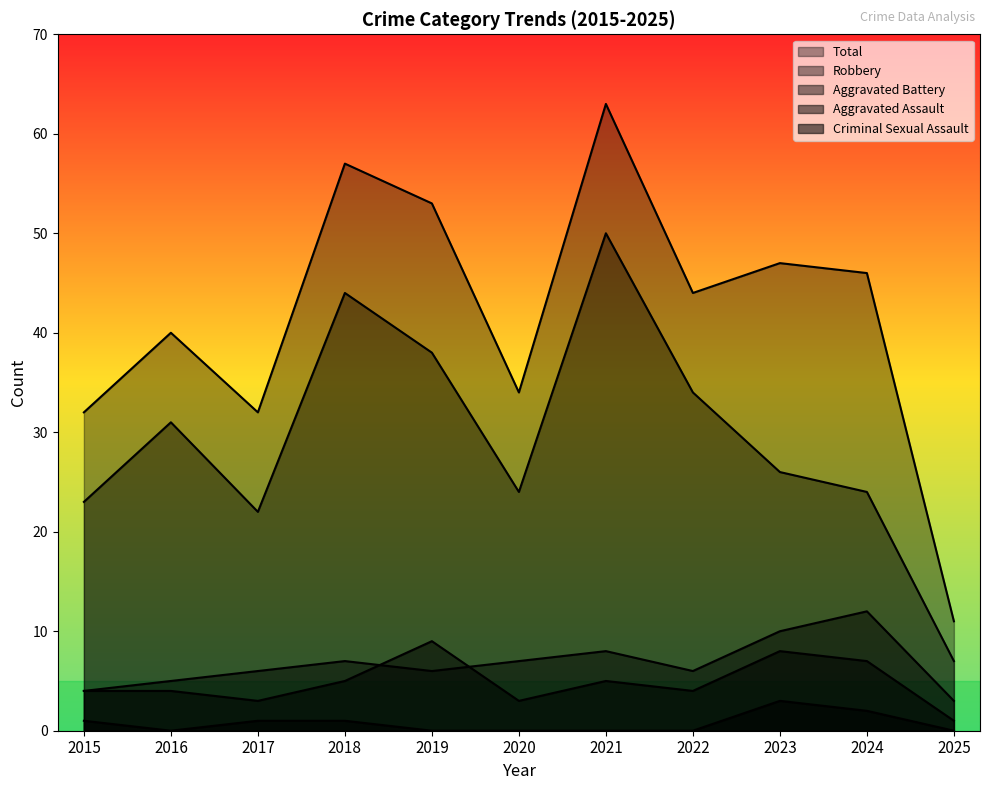

Which category has the highest value across all series?

2021